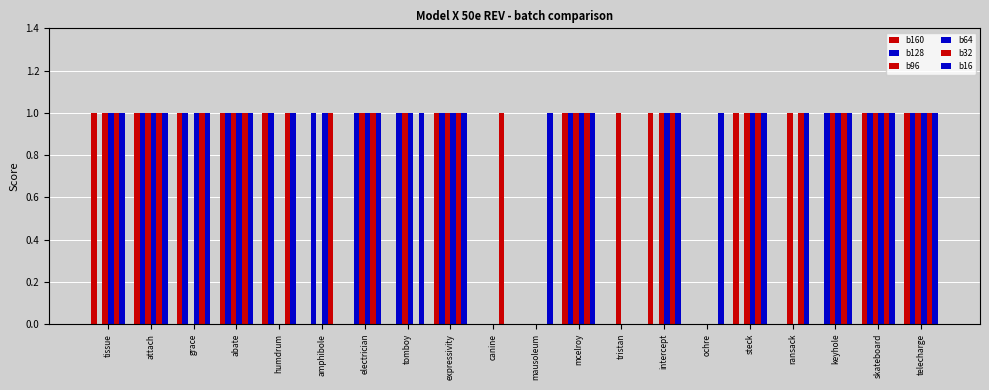

How many distinct data groups are displayed?

6